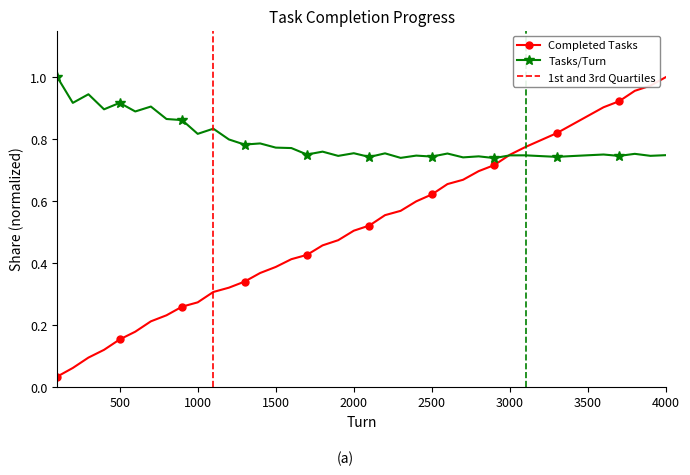

Which series has the largest total across all categories?

Tasks/Turn